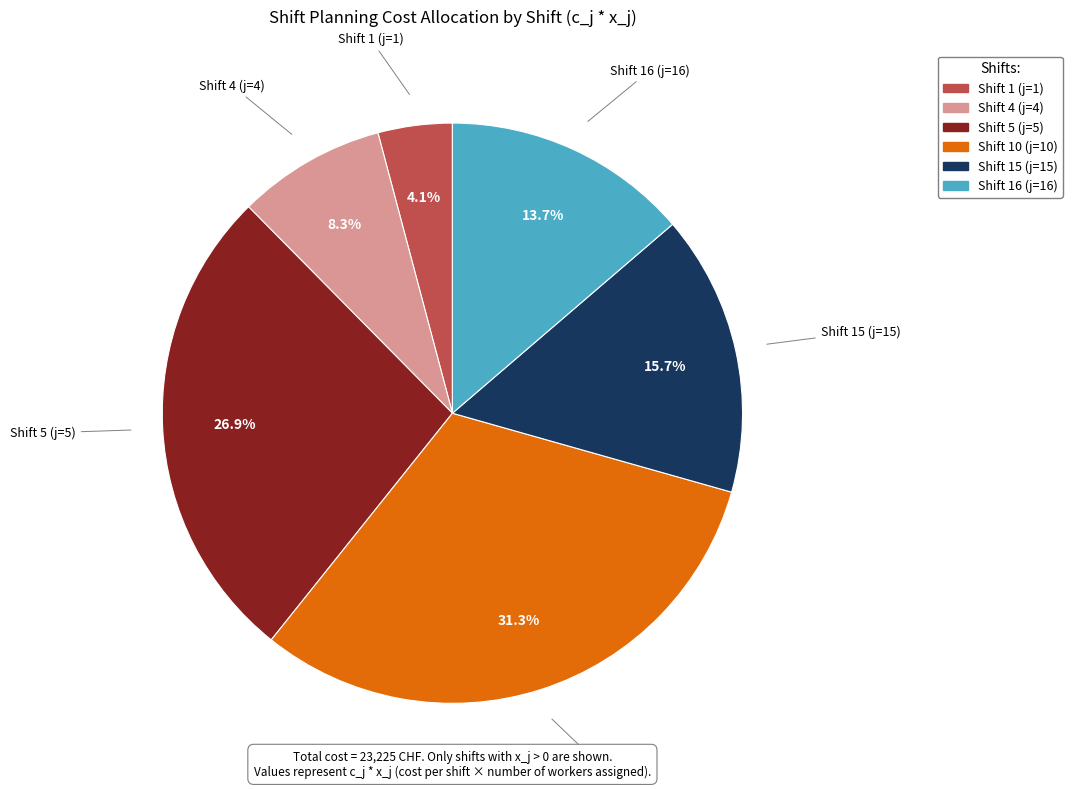

Approximately how many times larger is the value at Shift 16 (j=16) compared to Shift 15 (j=15)?

0.9